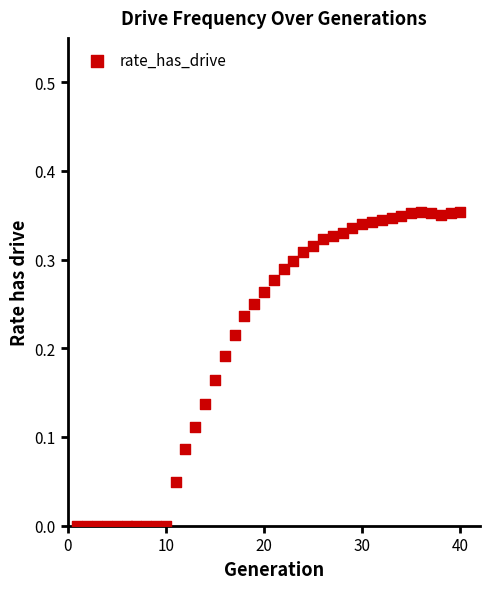

What is the range of X values (max minus min)?

39.0